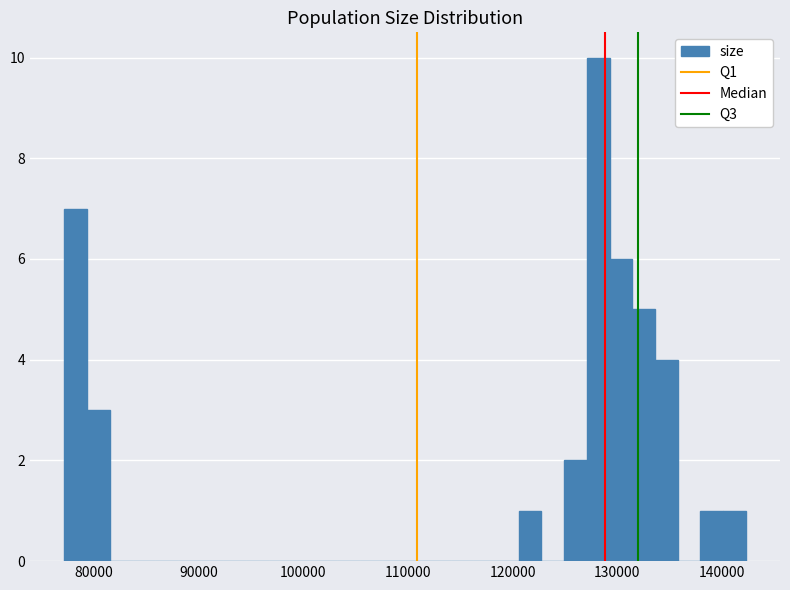

Read against the x-axis, roughly where is the centre of the tallest bar?

128000